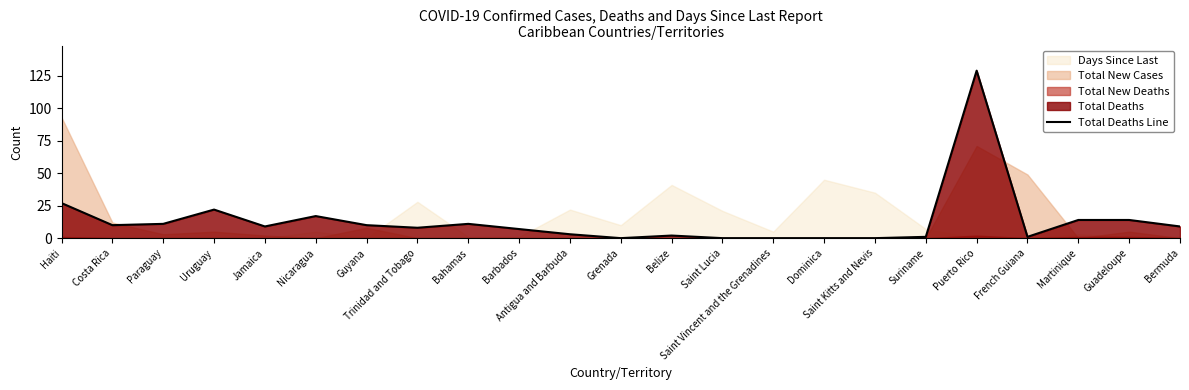

How many data points does each series have?

23